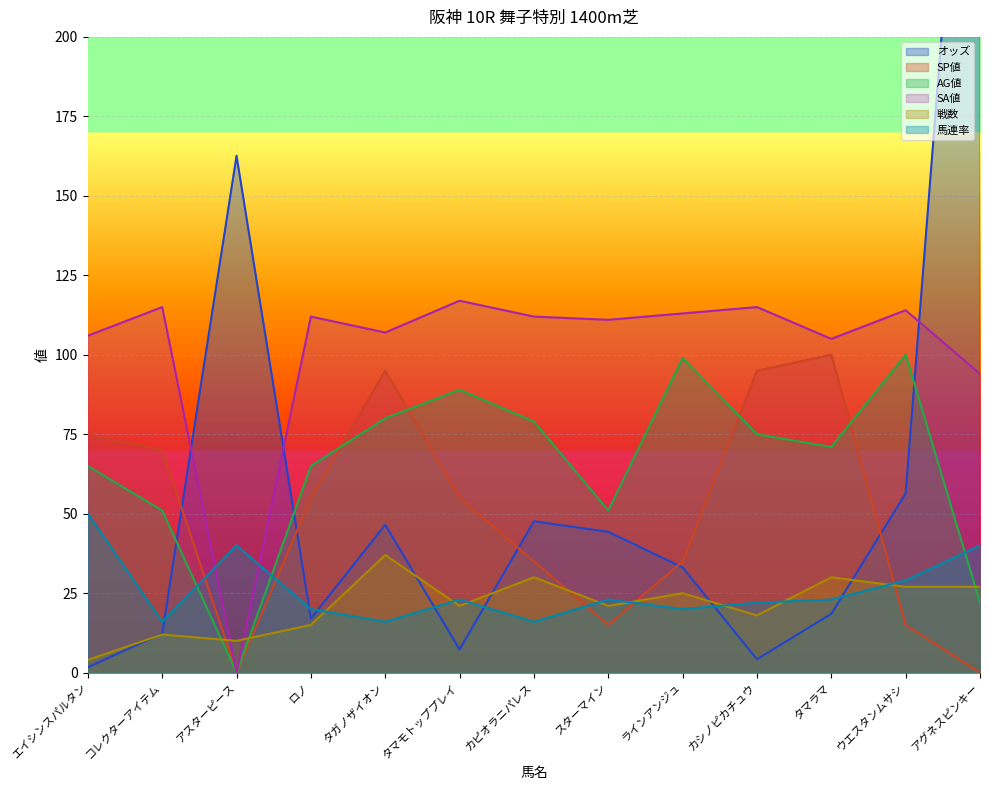

What is the average value of the SA値 series?

102